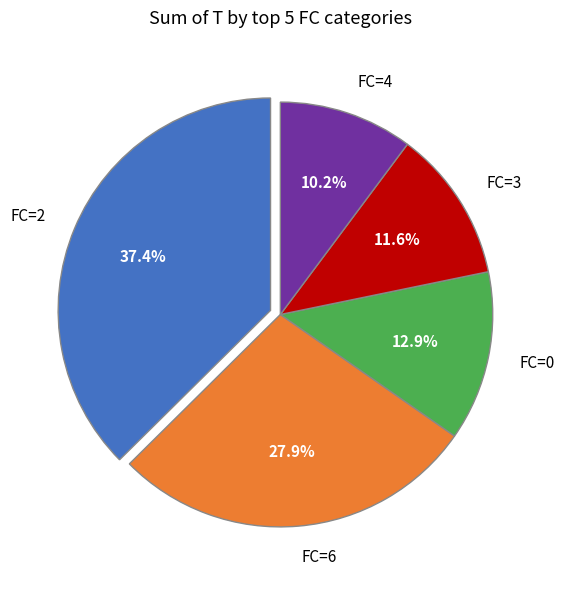

Is there a majority slice in this chart?

No